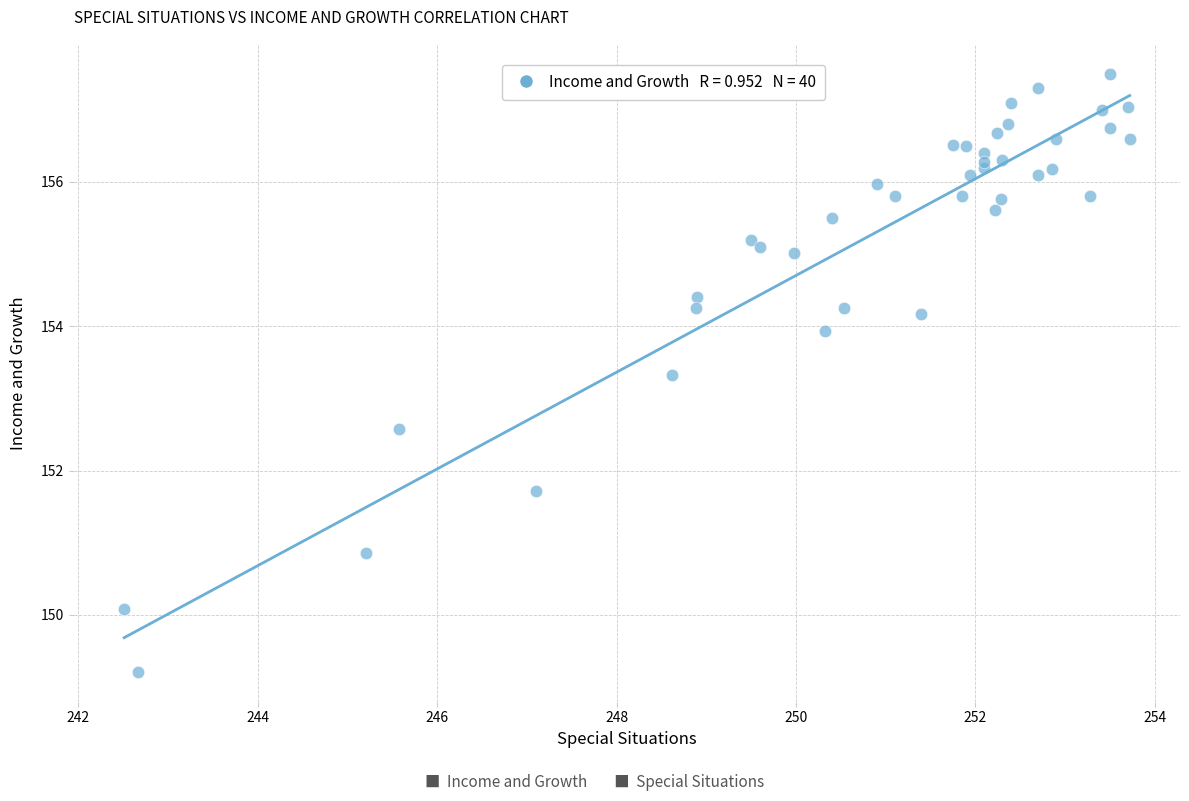

What Y value in the scatter plot is closest to 153?

153.3